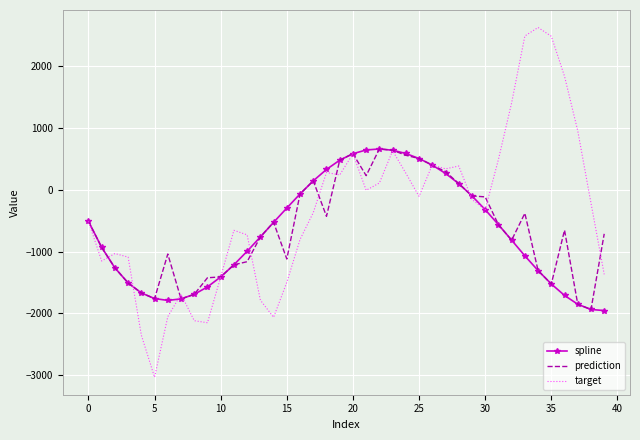

Which series has the widest spread of values?

target